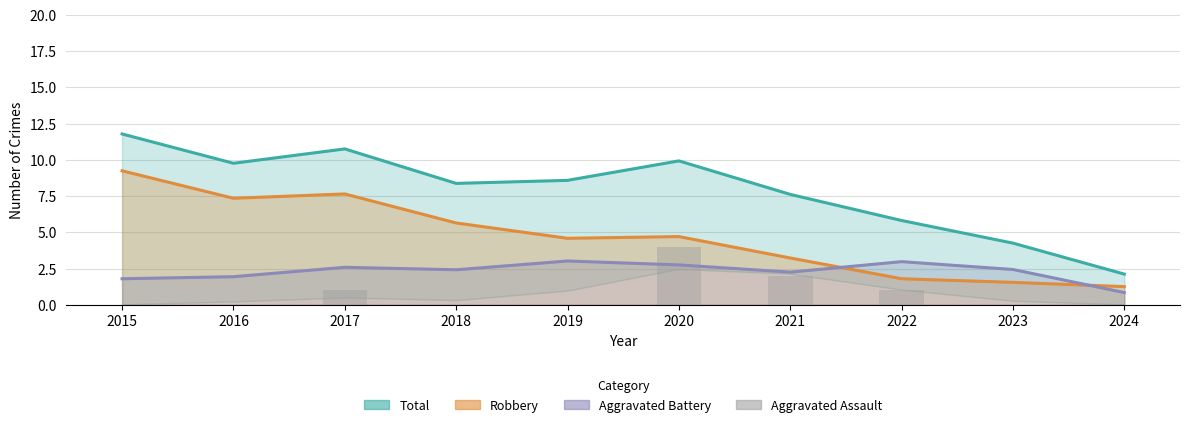

Between 2016 and 2017, which series saw the biggest shift?

Aggravated Assault